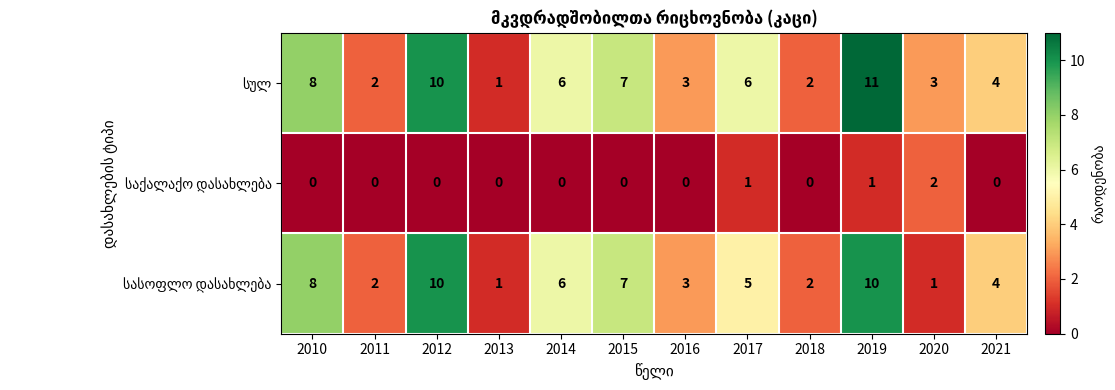

What is the maximum value shown in the chart?

11